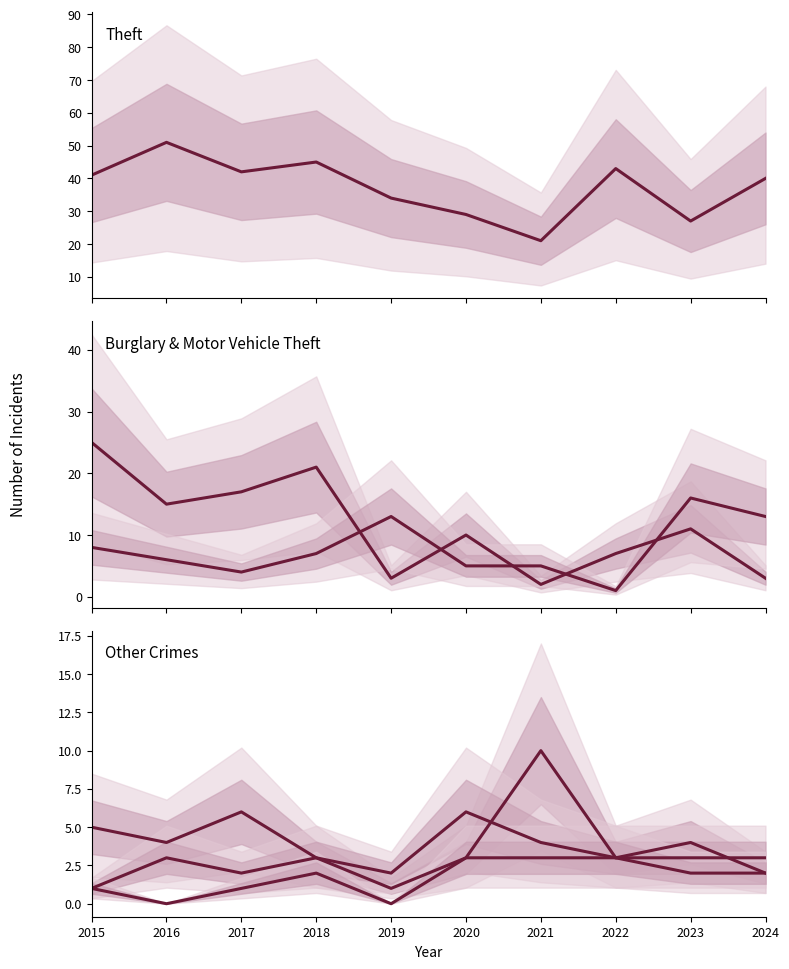

Is it true that Burglary equals 5 at 2019?

False